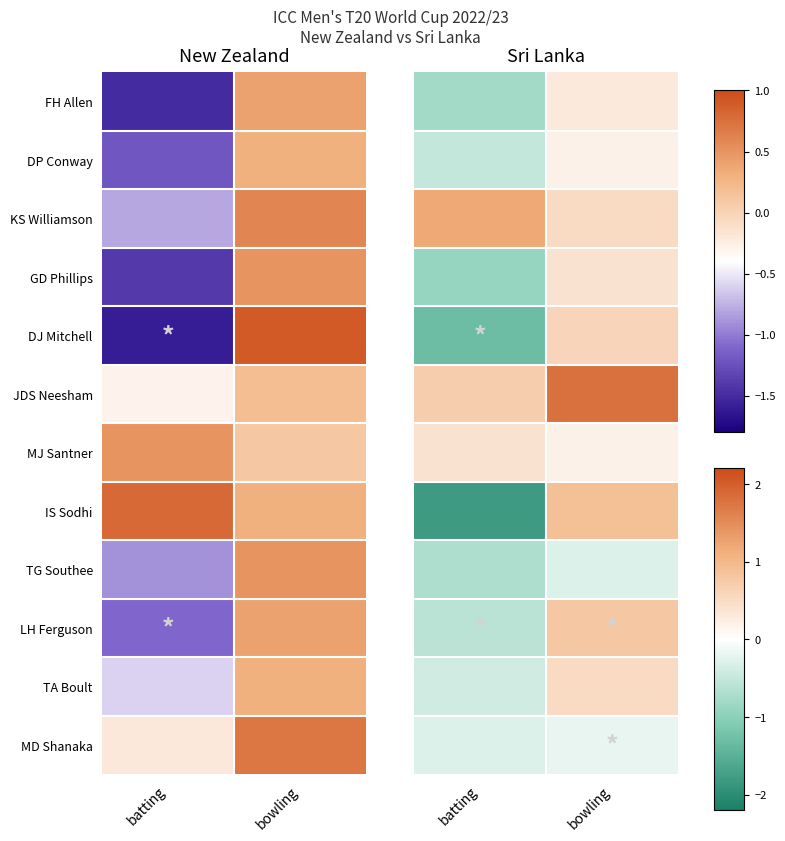

What is the difference between the highest and lowest values at batting?

3.0